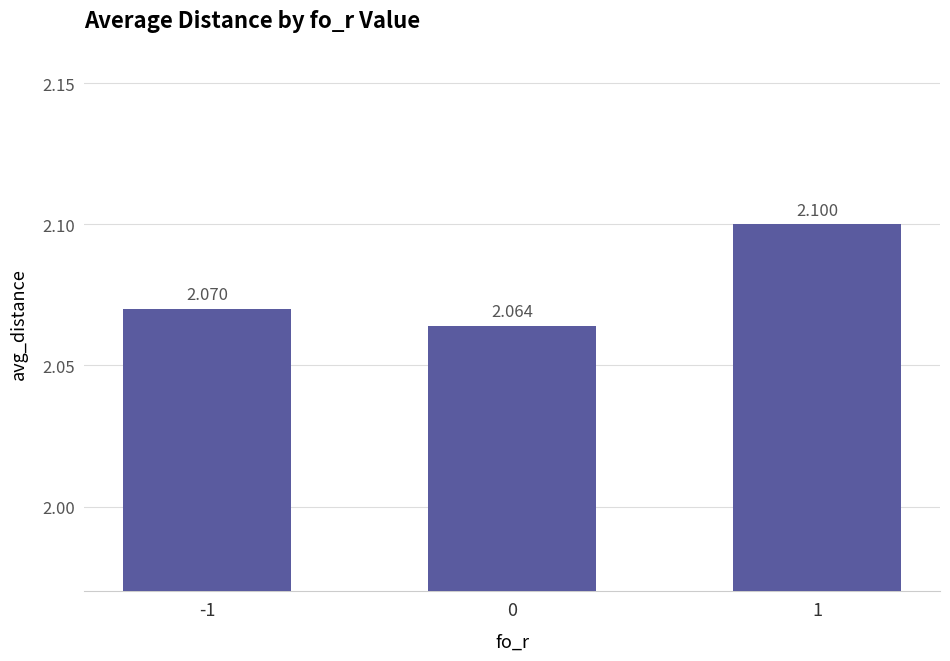

At which category does the chart reach its peak across all series?

1